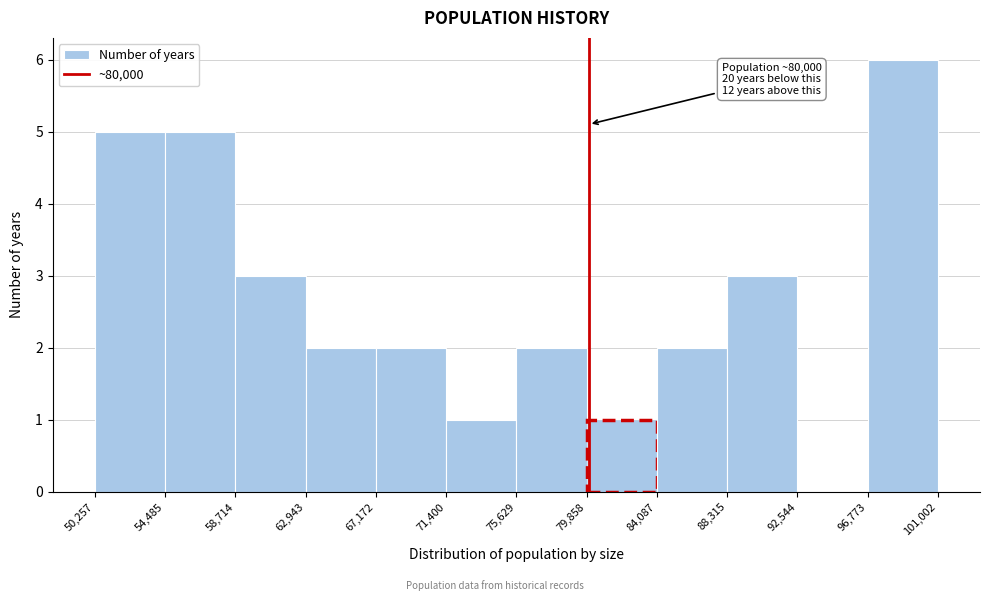

Which range on the x-axis has the tallest bar?

96,773 to 101,002